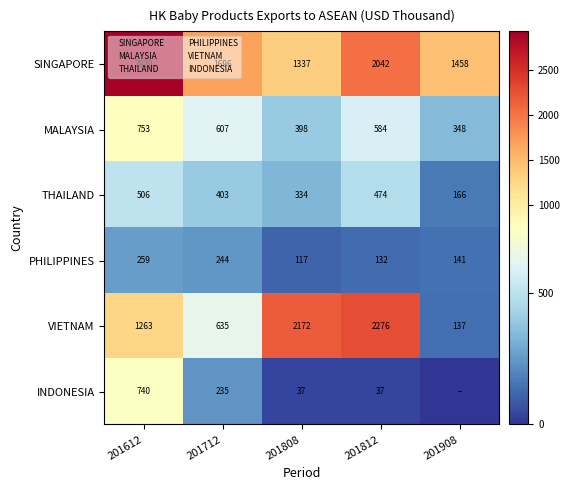

True or false: SINGAPORE has a value of 1696 at 201712.

True